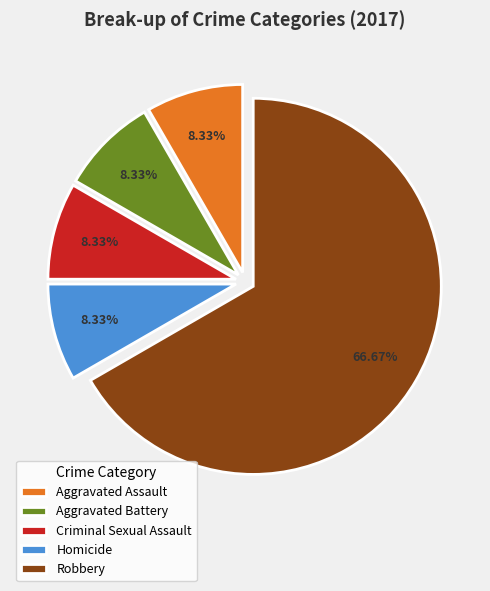

Is it true that Robbery is 52% of the pie?

False